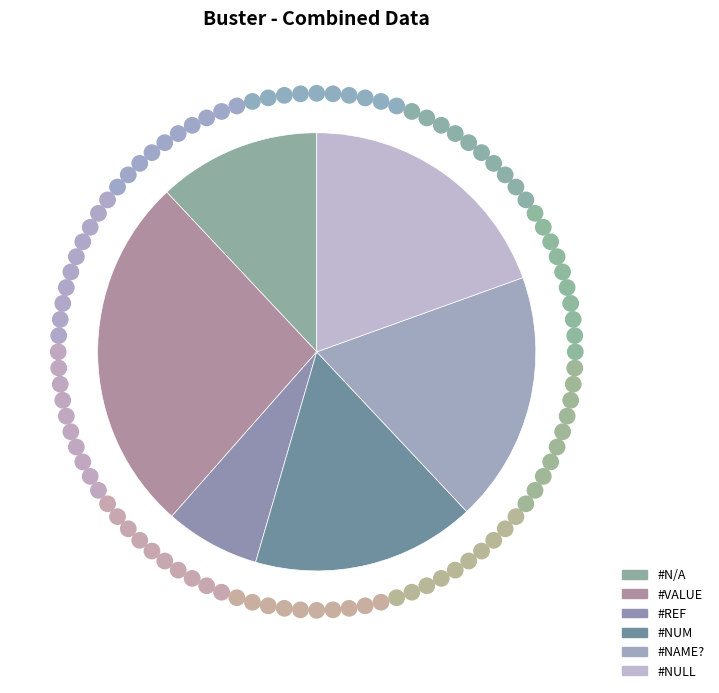

The #NUM slice represents 9% of the pie. True or false?

False